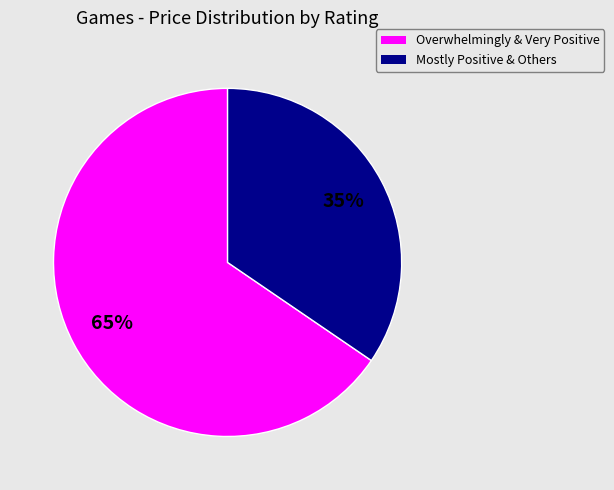

To the nearest percent, what is the average slice percentage?

50%